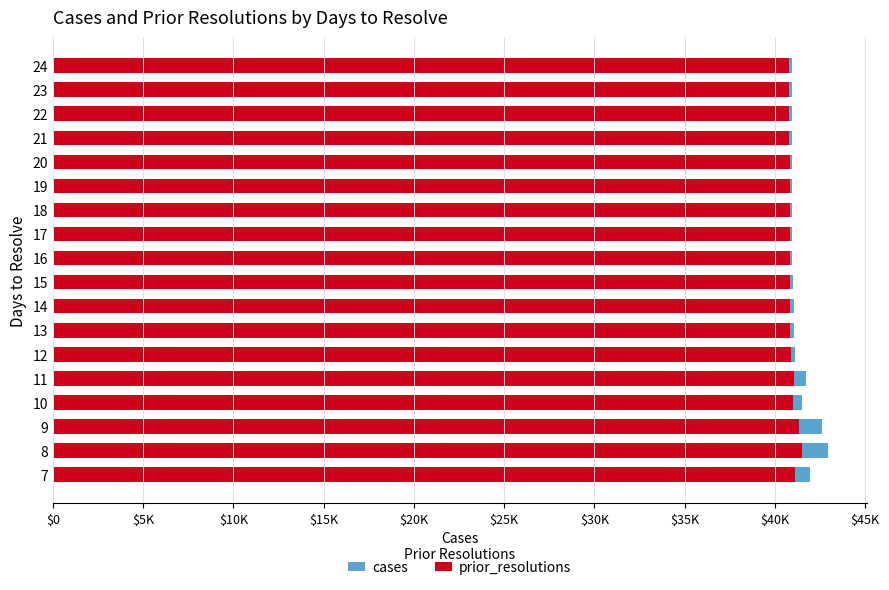

Is it true that cases equals 62140 at 23?

False